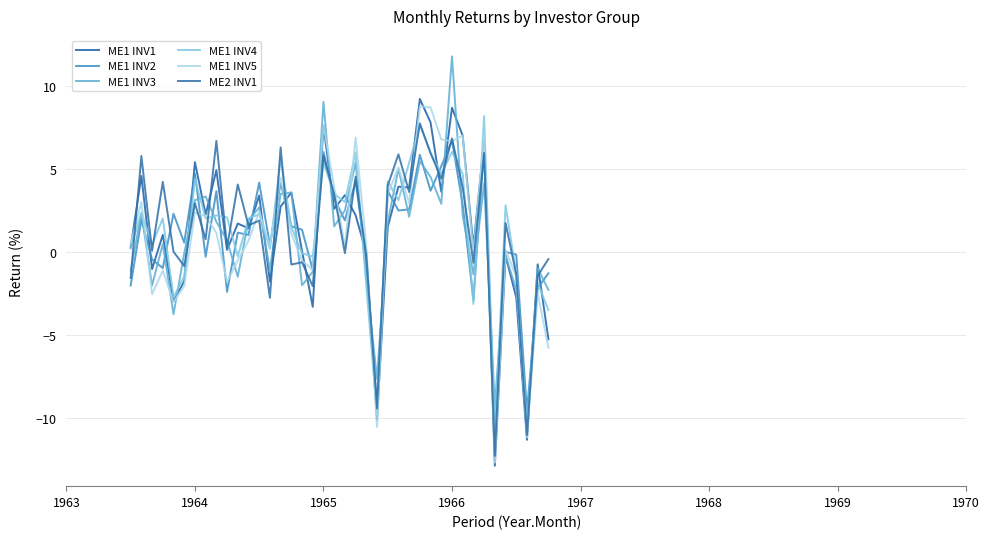

Is this an area chart (filled region under the line)?

No